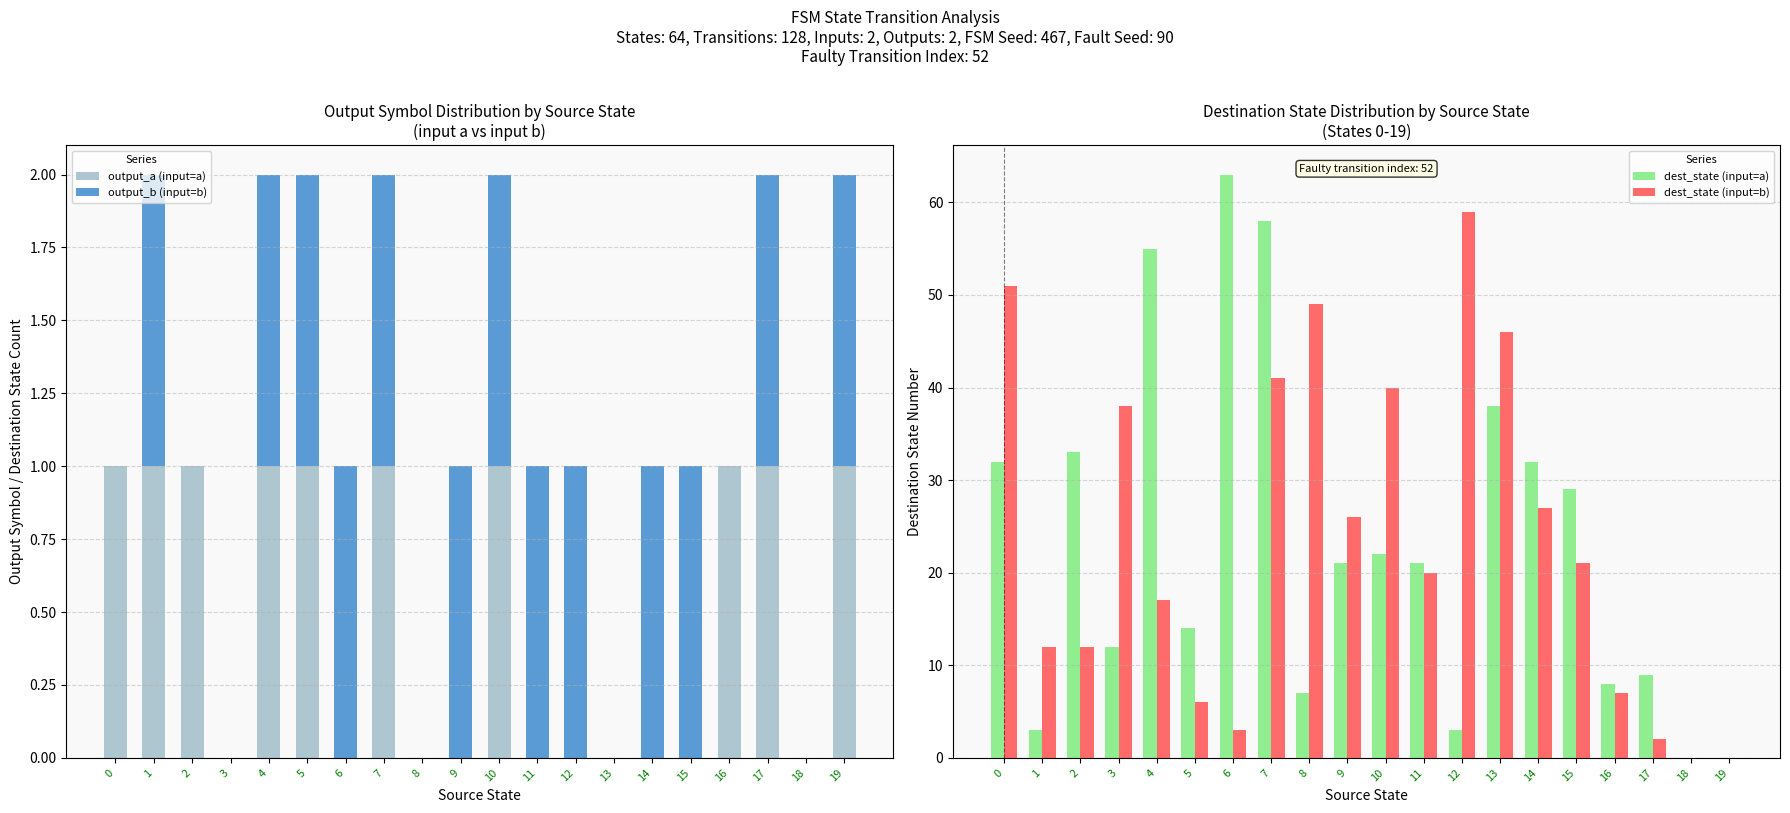

True or false: output_a (input=a) has a value of 1 at 0.

True